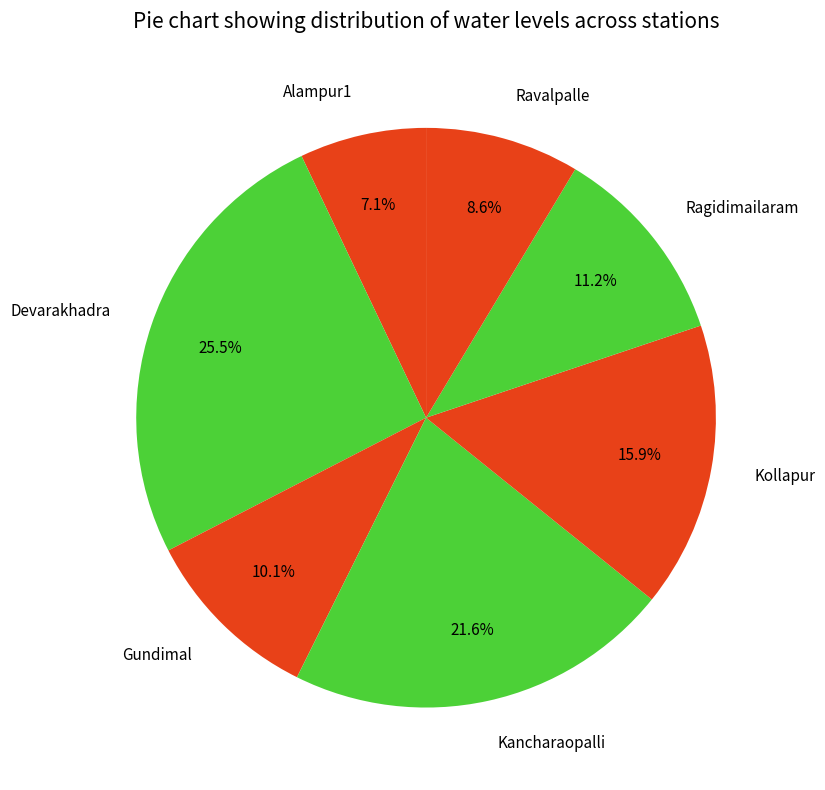

True or false: Gundimal accounts for 23% of the total.

False